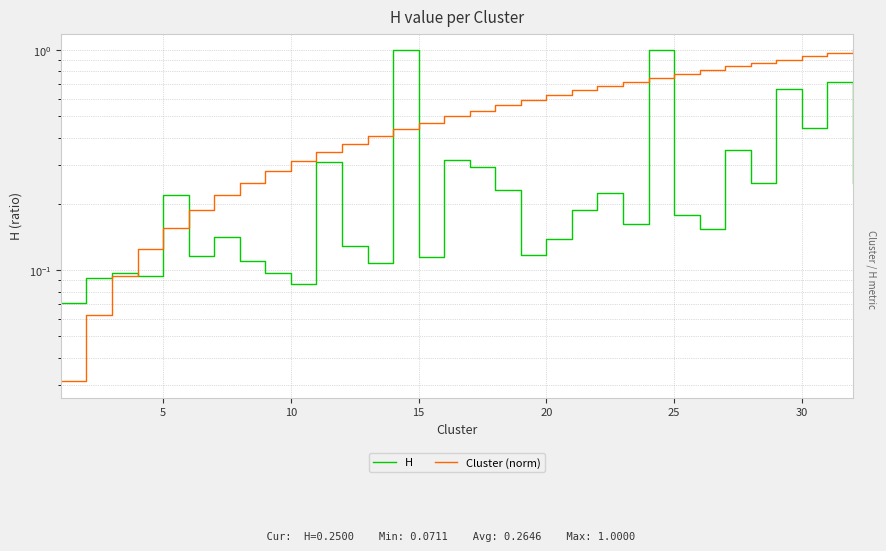

Is the value of H at 20 greater than the value of Cluster (norm) at 28?

No